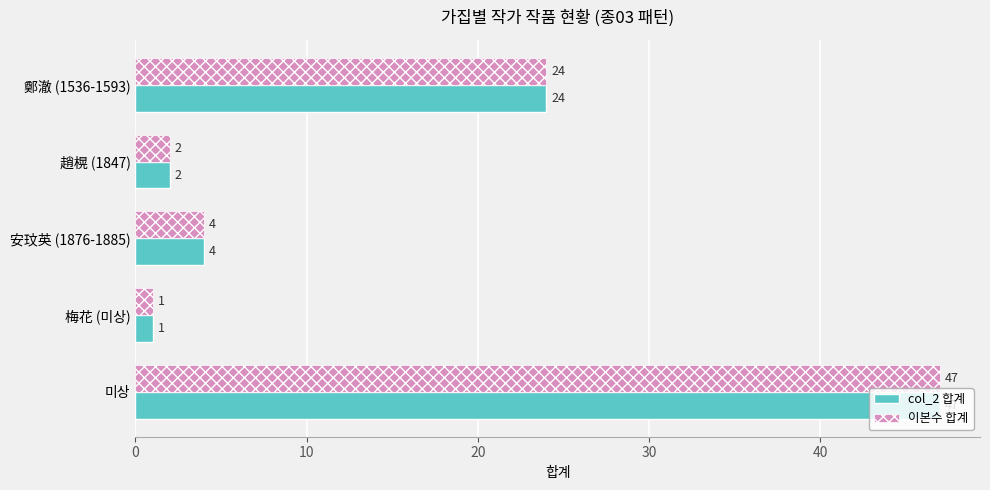

At which category does the chart reach its peak across all series?

미상